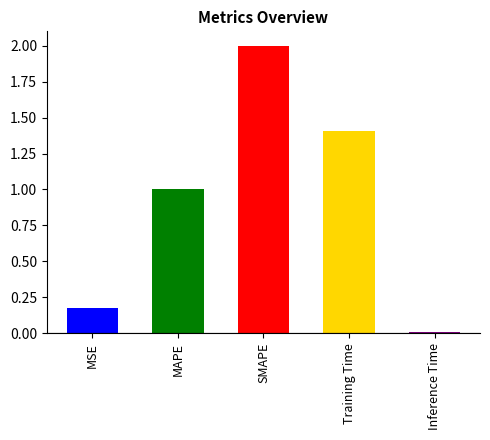

Reading left to right, transcribe all the data shown in this chart.

0.2	1.0	2.0	1.4	0.0